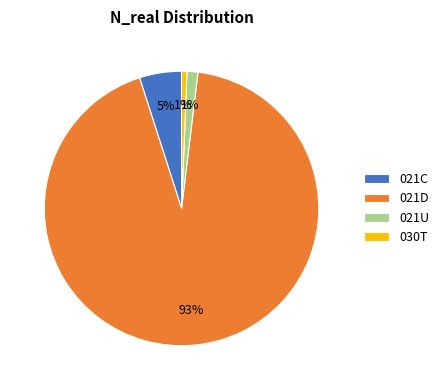

Which slice represents more than half of the pie?

021D